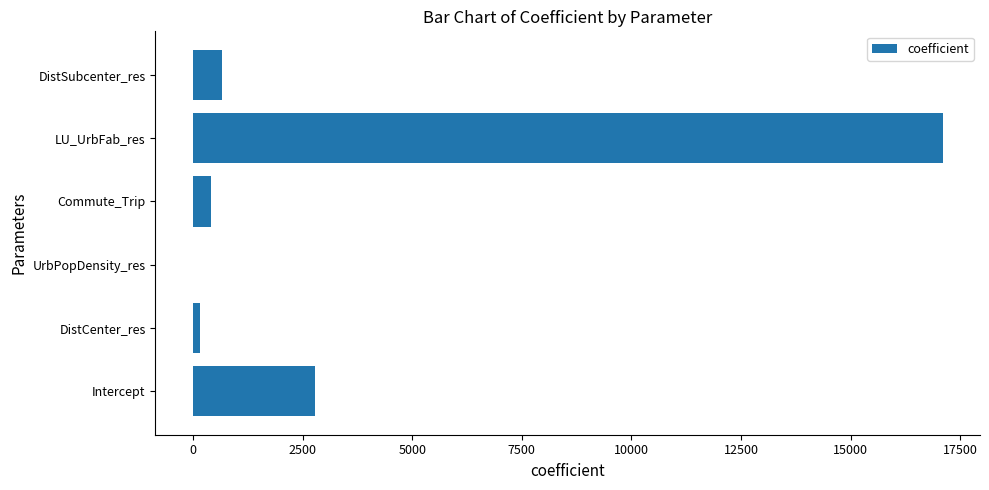

The chart shows a value of 17095.0 at LU_UrbFab_res. True or false?

True